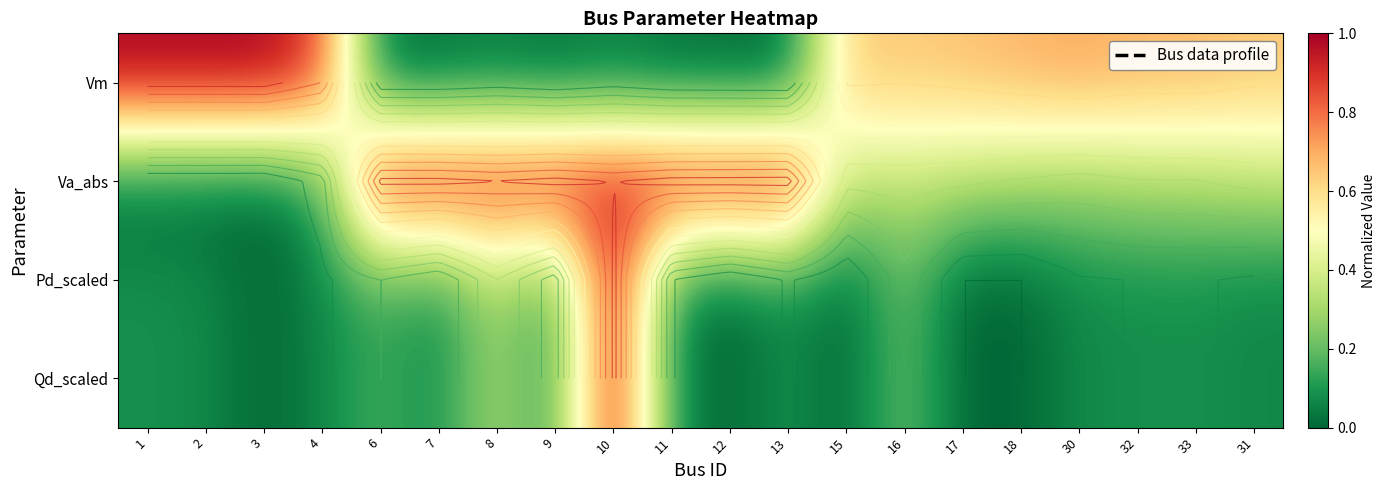

The value of Qd_scaled at 16 is 0.2. True or false?

True